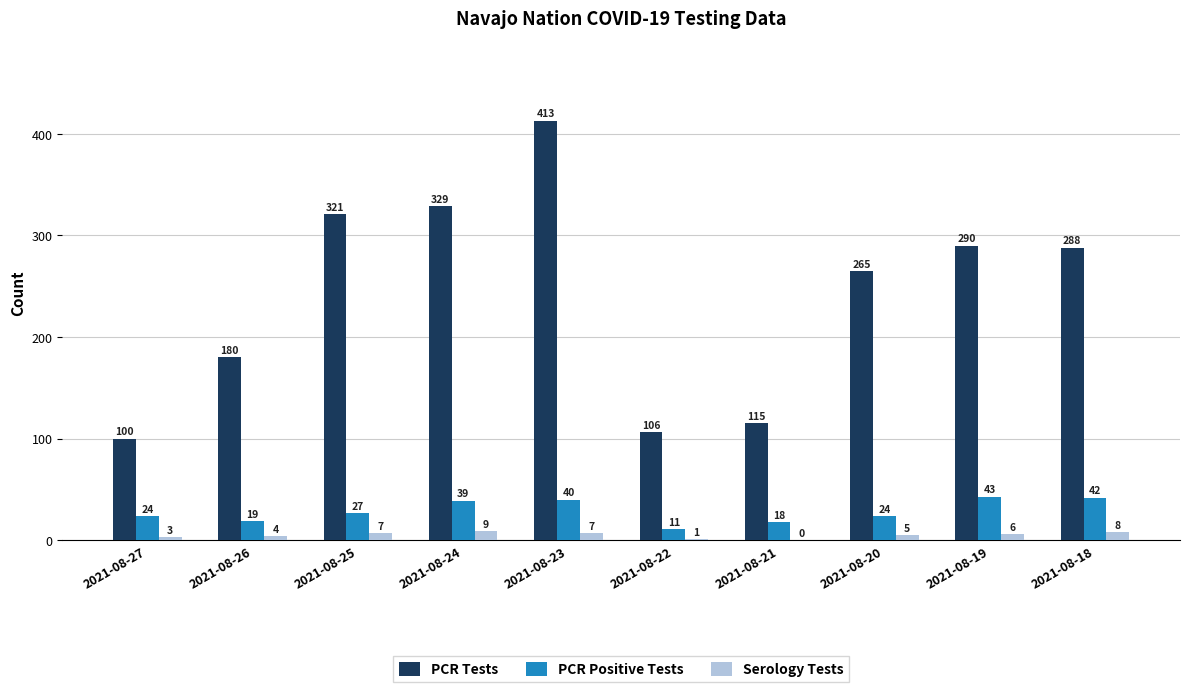

Read the PCR Positive Tests value at 2021-08-22, to the nearest 5.

10